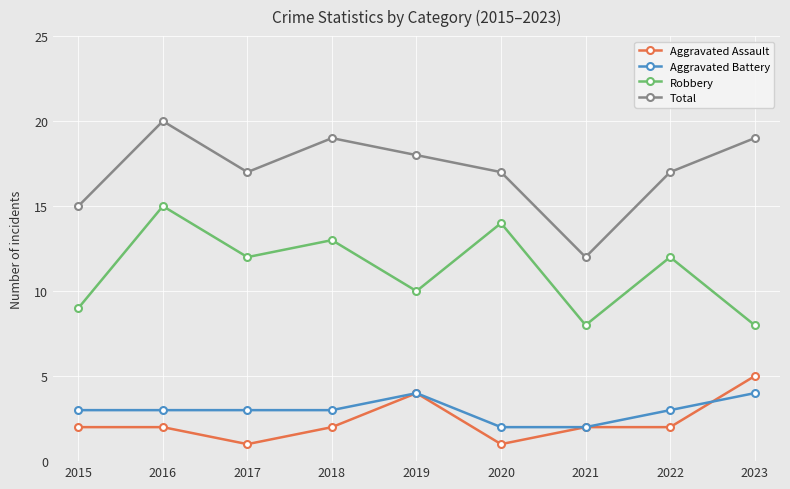

What are all the series names shown in the legend?

Aggravated Assault, Aggravated Battery, Robbery, Total